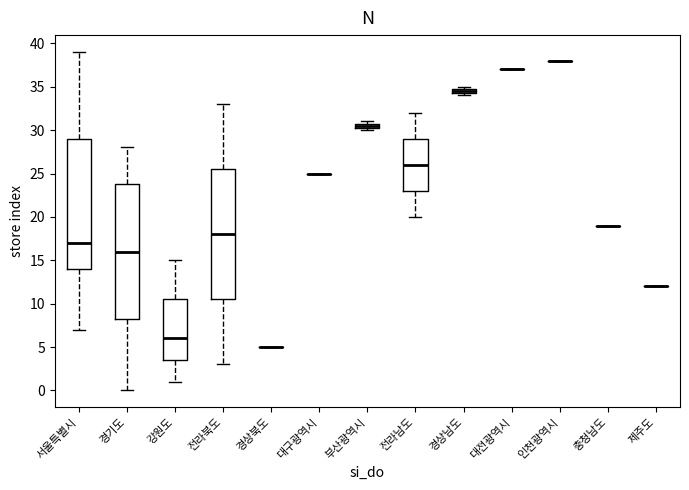

Comparing the boxes themselves (not the whiskers), which one is the tallest?

경기도